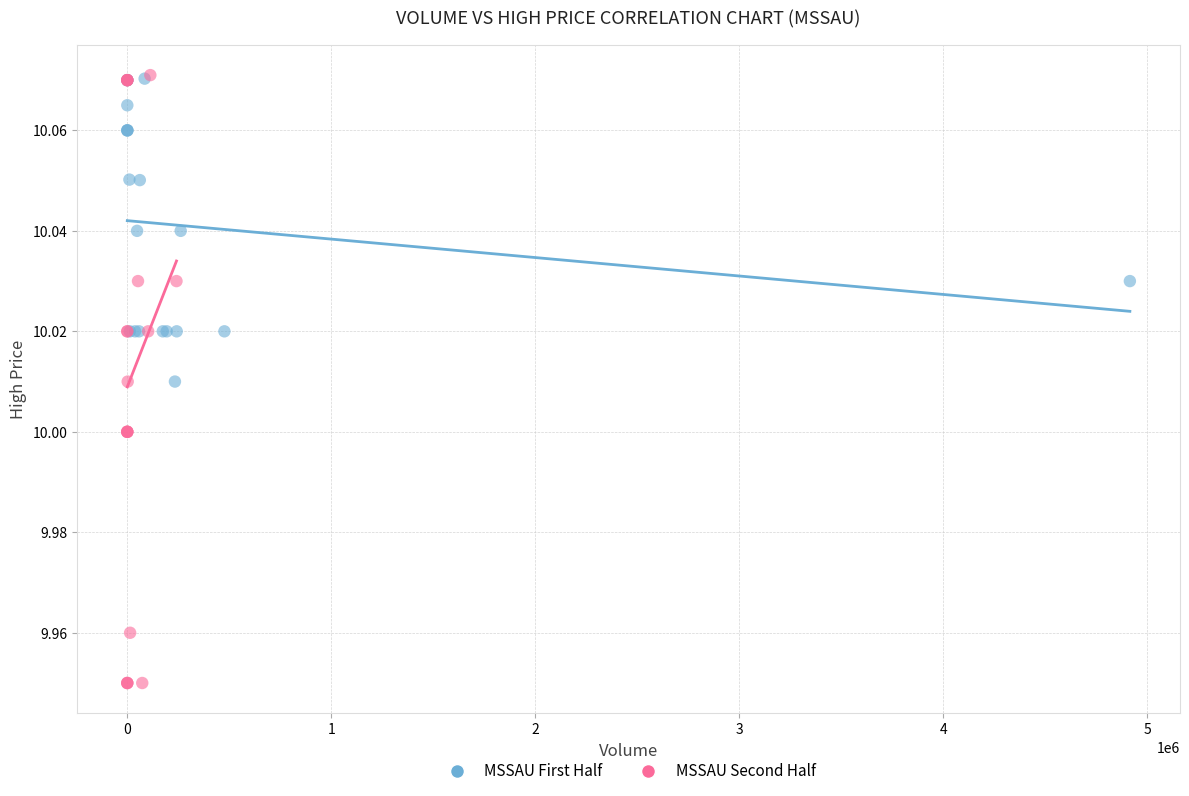

Which series contains the lowest Y value?

MSSAU Second Half